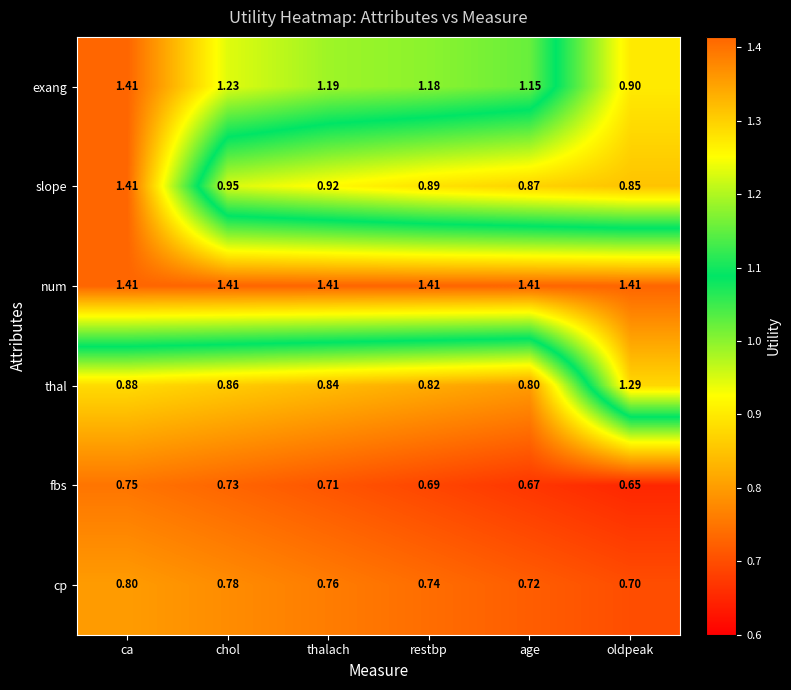

At which label is exang closest to 1?

oldpeak